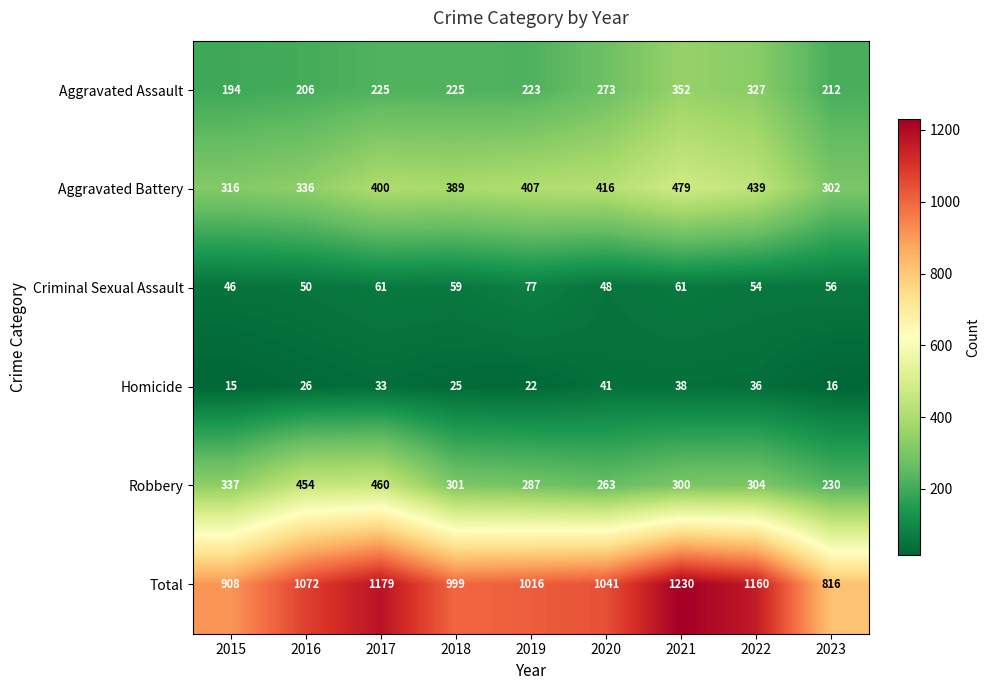

The Homicide series shows 22 at 2019. True or false?

True